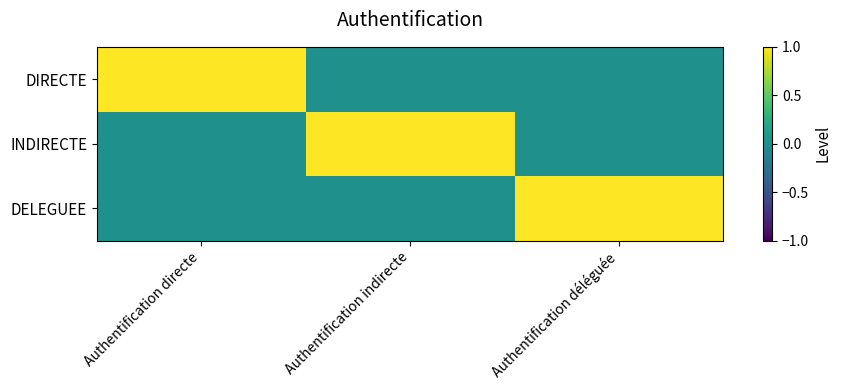

Which series has the largest total across all categories?

DIRECTE